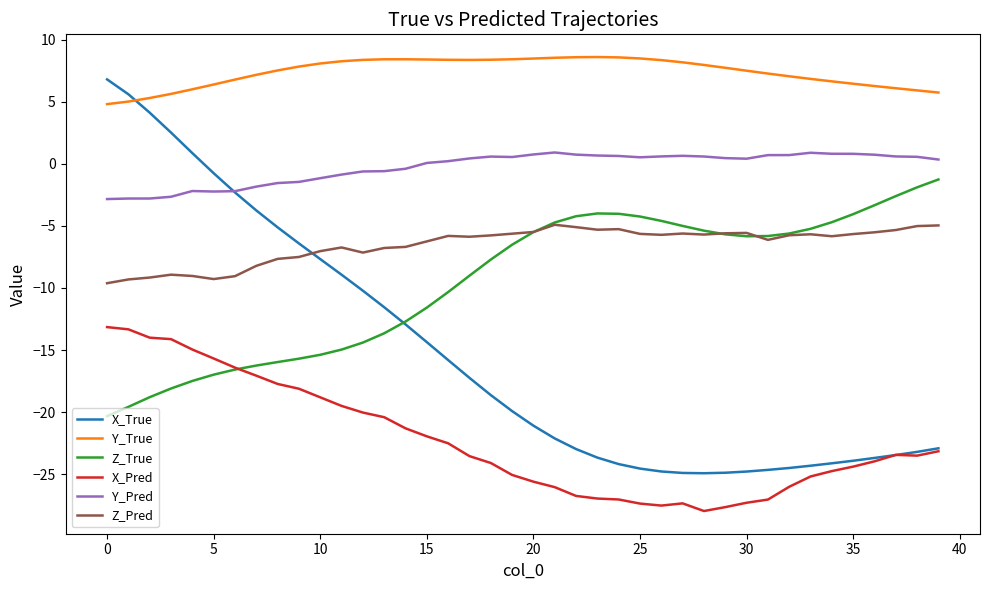

Rank the series by their maximum value, from highest to lowest.

Y_True, X_True, Y_Pred, Z_True, Z_Pred, X_Pred